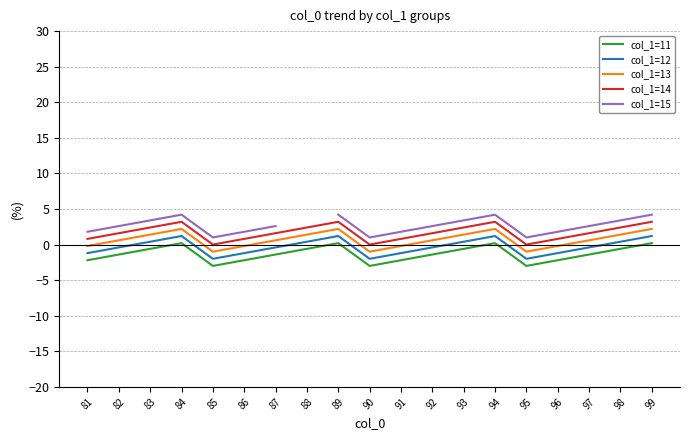

Between 98 and 95, which is larger?

98